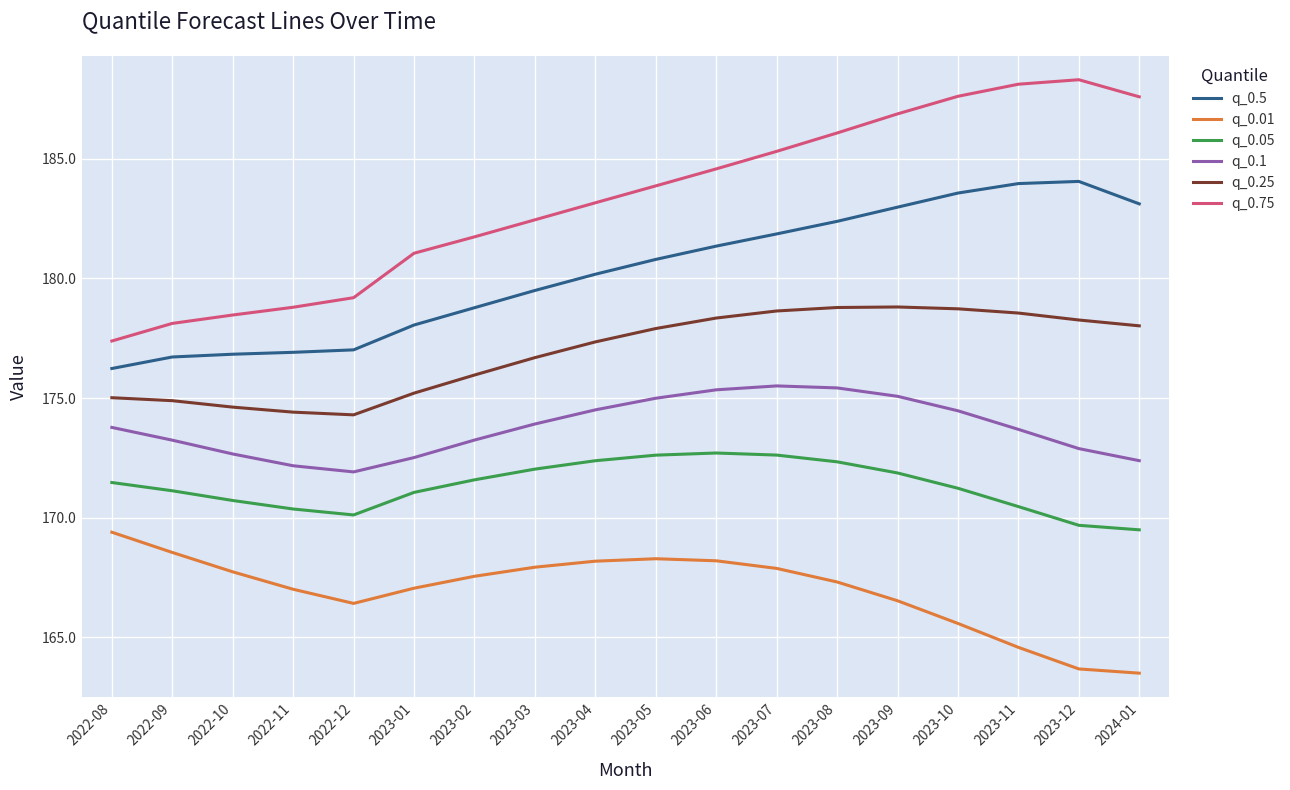

Which series changed the most between 2023-03 and 2023-04?

q_0.75